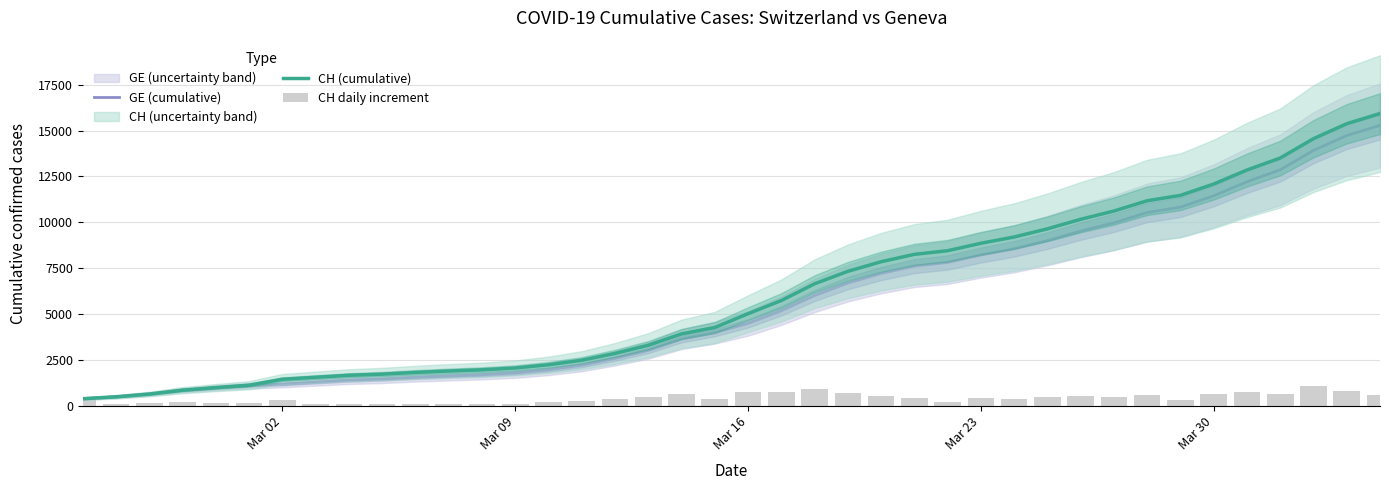

True or false: CH daily increment has a value of 131 at Mar 09.

False